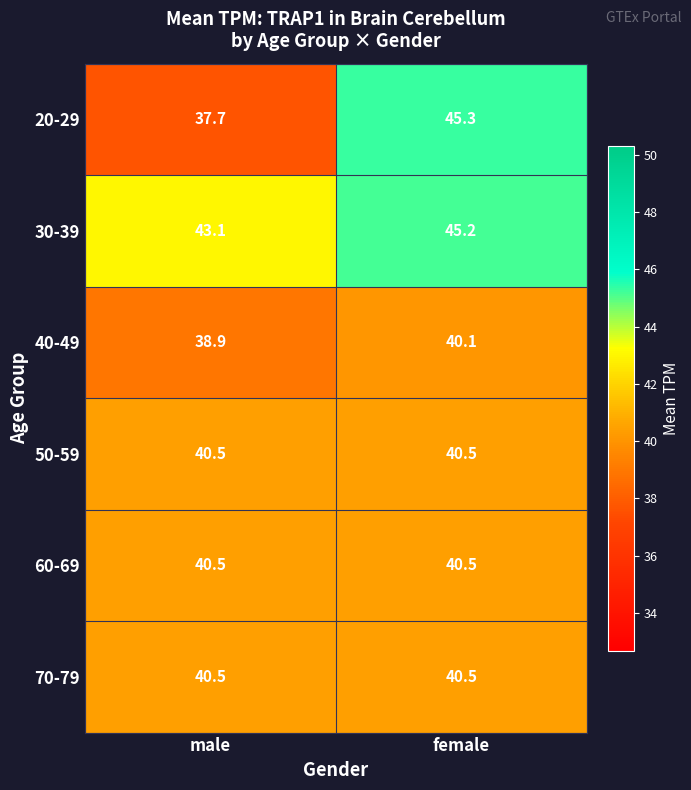

Which series has the widest spread of values?

20-29